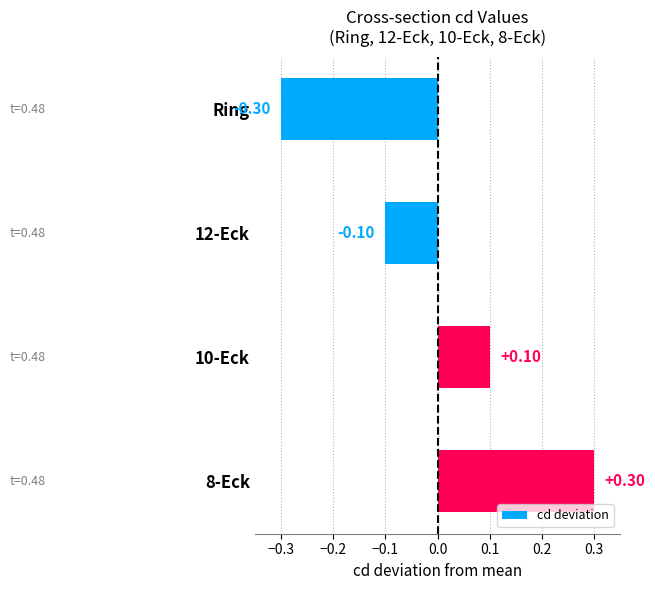

Rank the categories by value from highest to lowest.

8-Eck, 10-Eck, 12-Eck, Ring